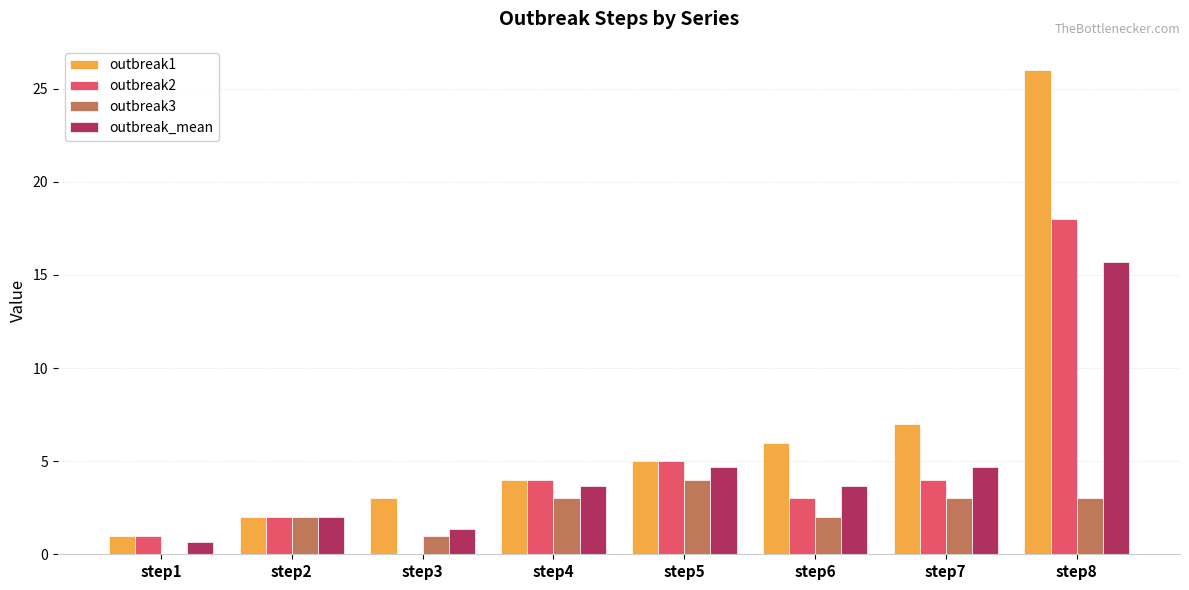

True or false: outbreak1 has a value of 9.0 at step5.

False